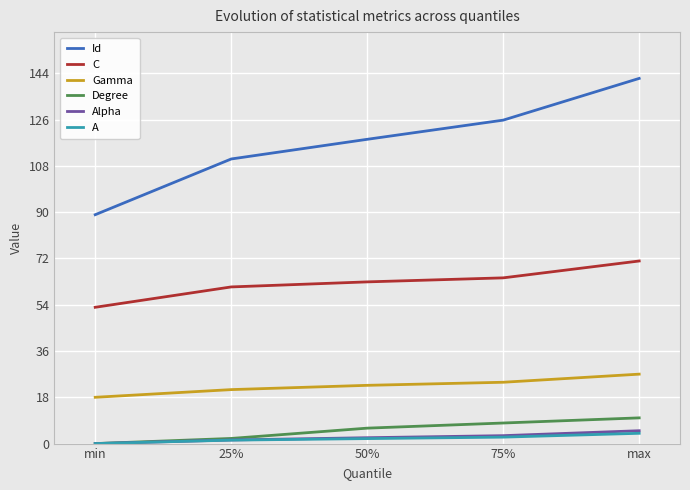

Is this an area chart (filled region under the line)?

No